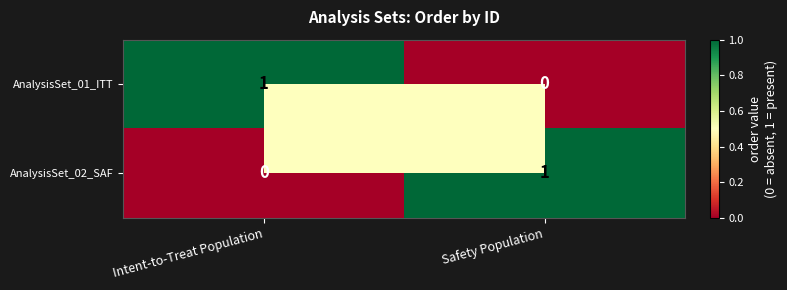

Which category has the lowest value in the AnalysisSet_02_SAF series?

Intent-to-Treat Population